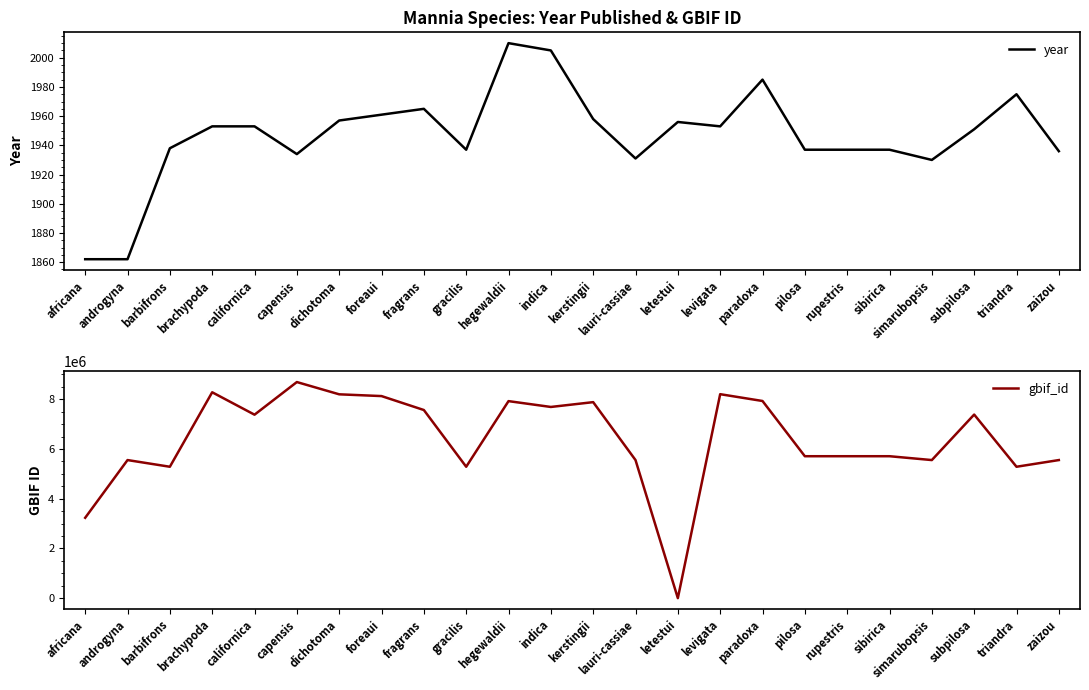

How many times do year and gbif_id cross each other?

2